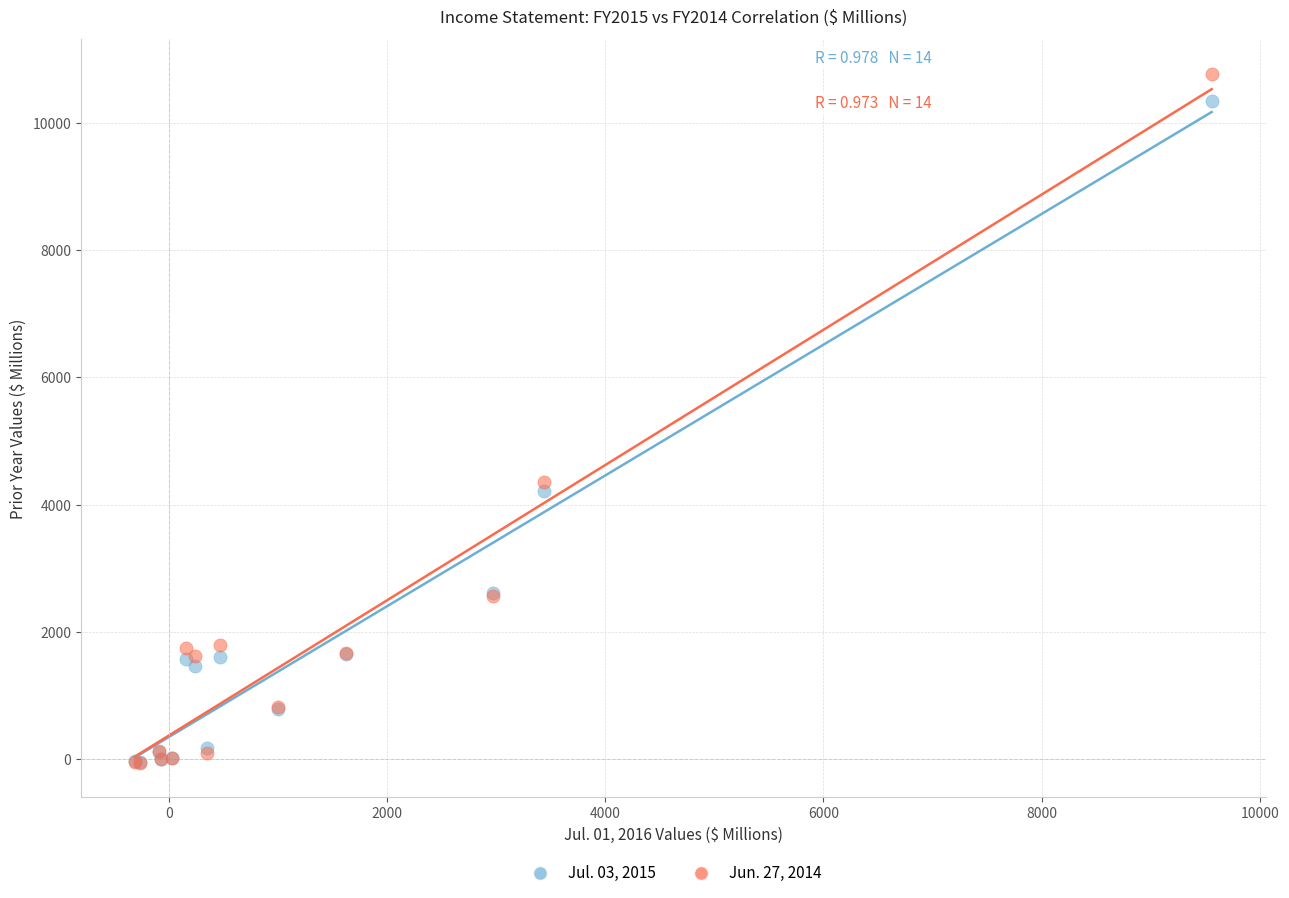

Across all series, what Y value is closest to 5357?

4360